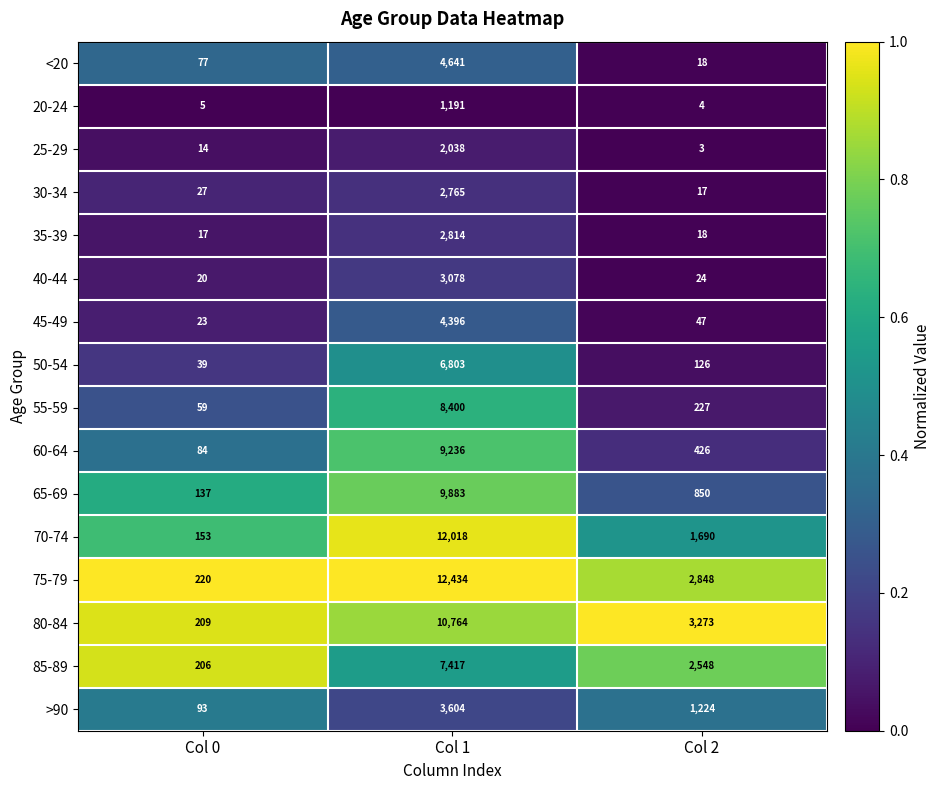

What is the minimum value for 60-64?

84